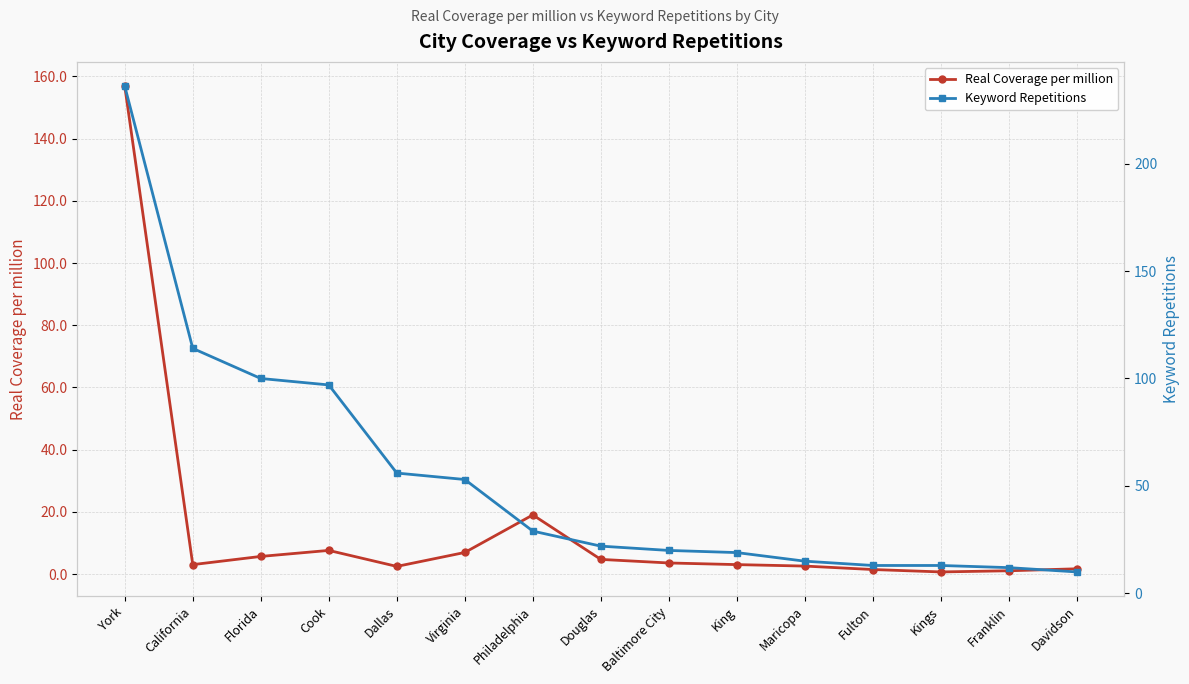

What is the maximum value for Keyword Repetitions?

236.0